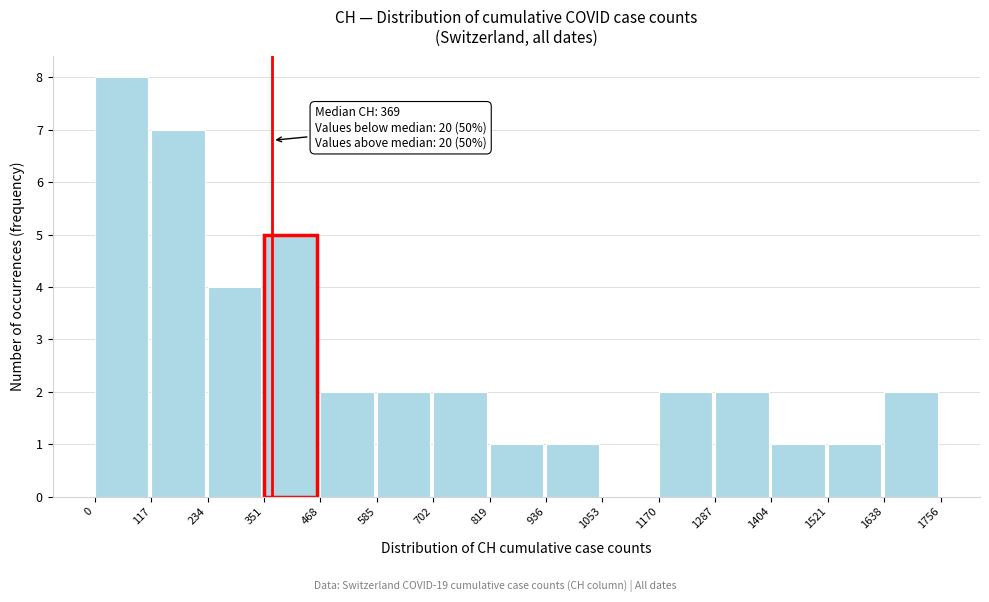

Over which range of the x-axis is the bar tallest?

0 to 117